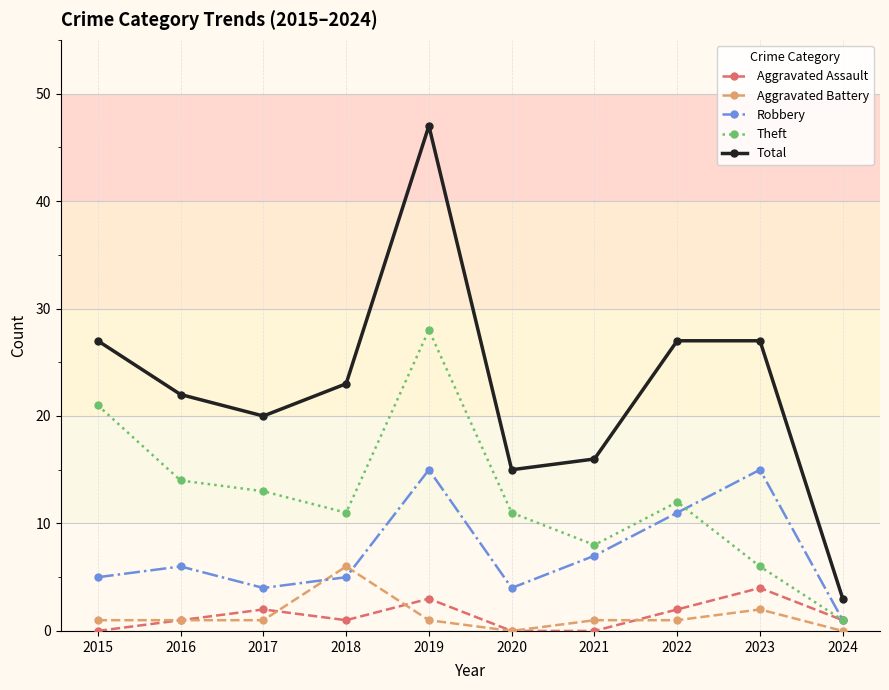

Which series changed the most between 2019 and 2020?

Total